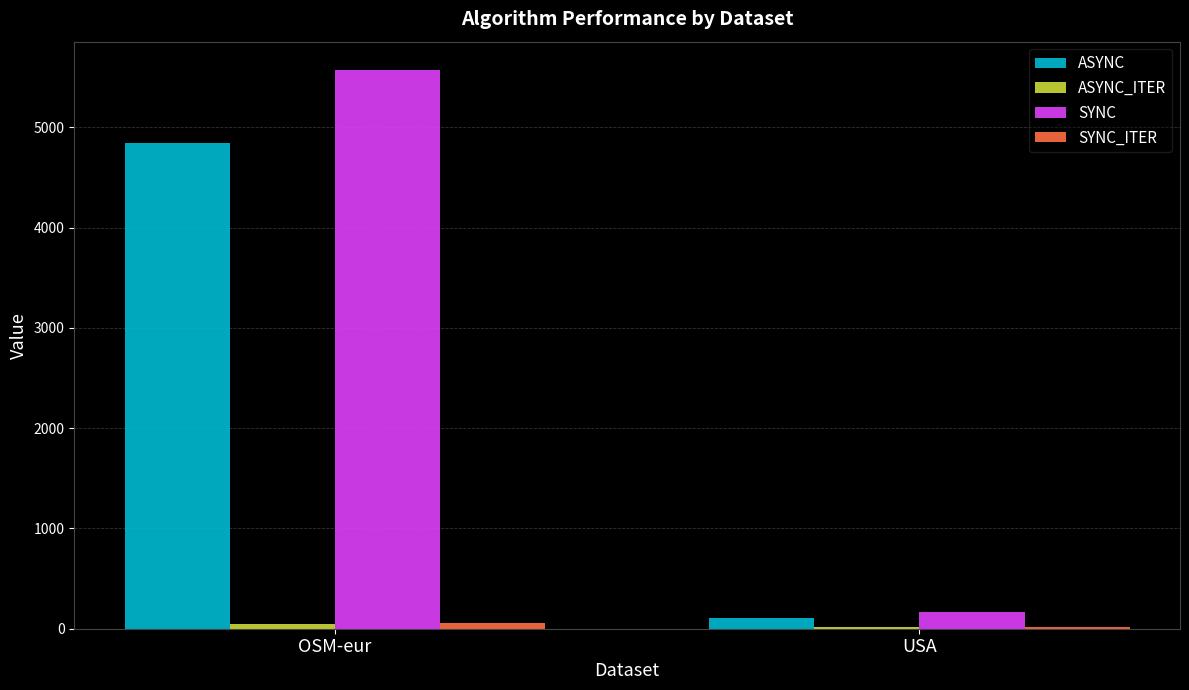

At which category does the chart reach its peak across all series?

OSM-eur